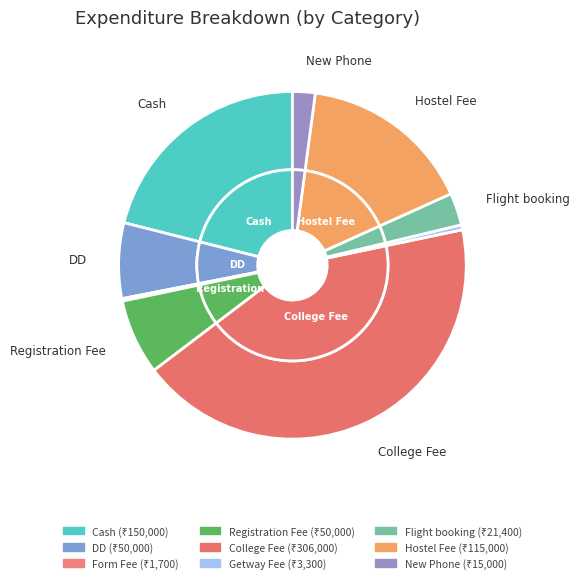

What percentage is NOT represented by Form Fee?

99.8%